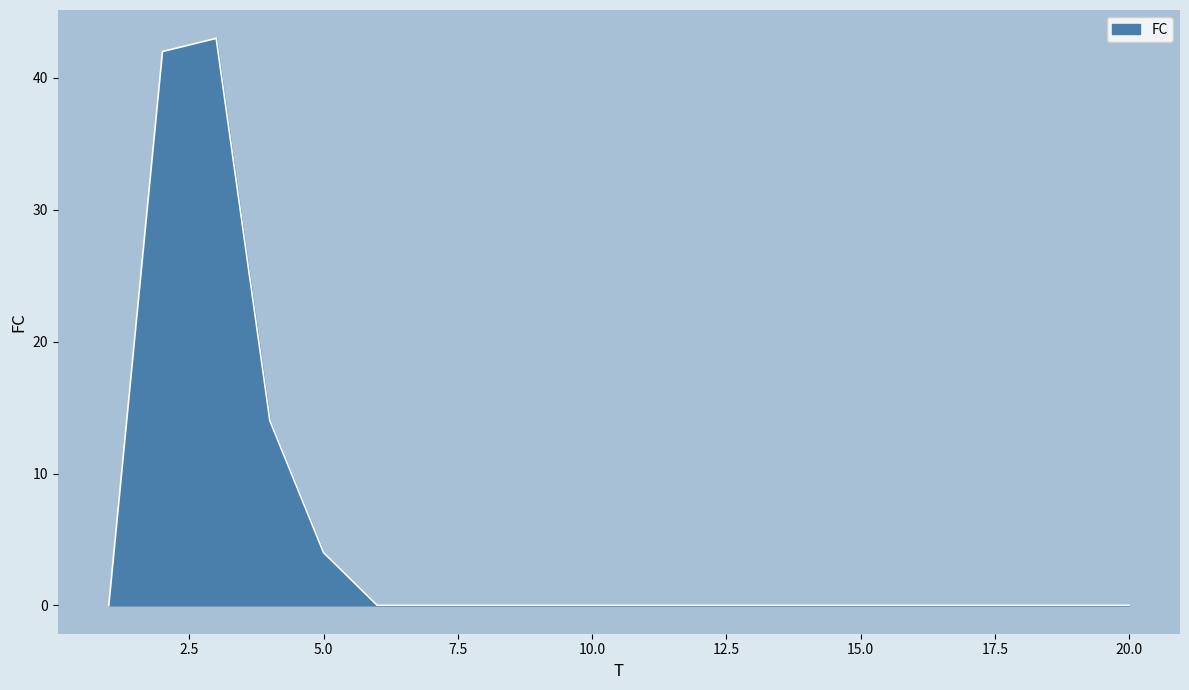

What is the greatest value displayed?

43